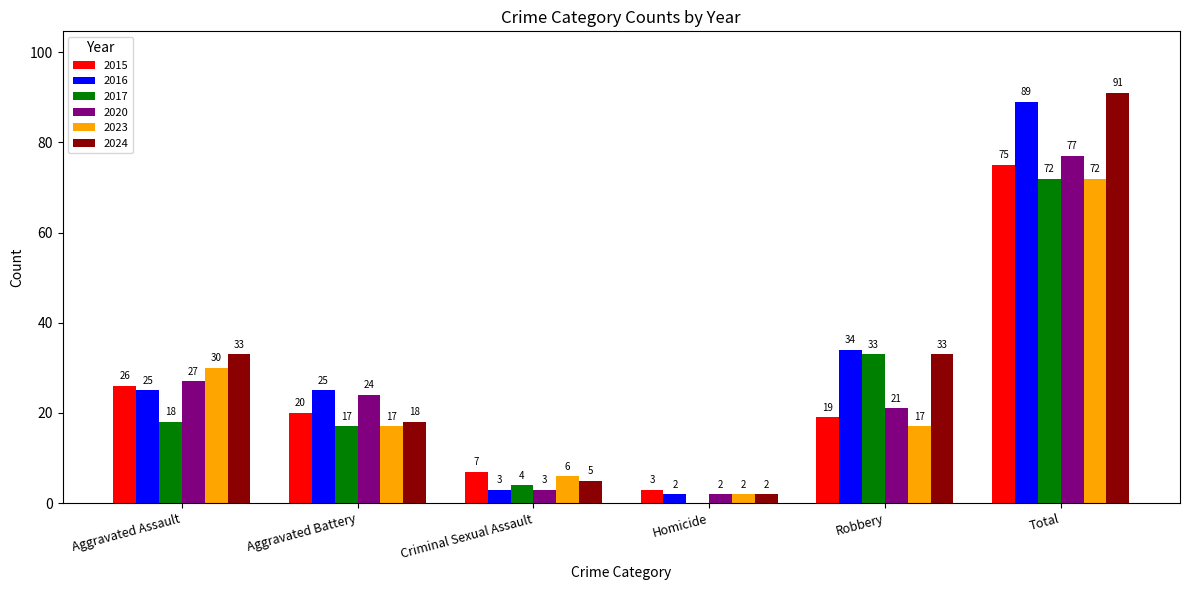

Reading left to right, list all the values displayed in this chart.

2015: 26	20	7	3	19	75
2016: 25	25	3	2	34	89
2017: 18	17	4	0	33	72
2020: 27	24	3	2	21	77
2023: 30	17	6	2	17	72
2024: 33	18	5	2	33	91